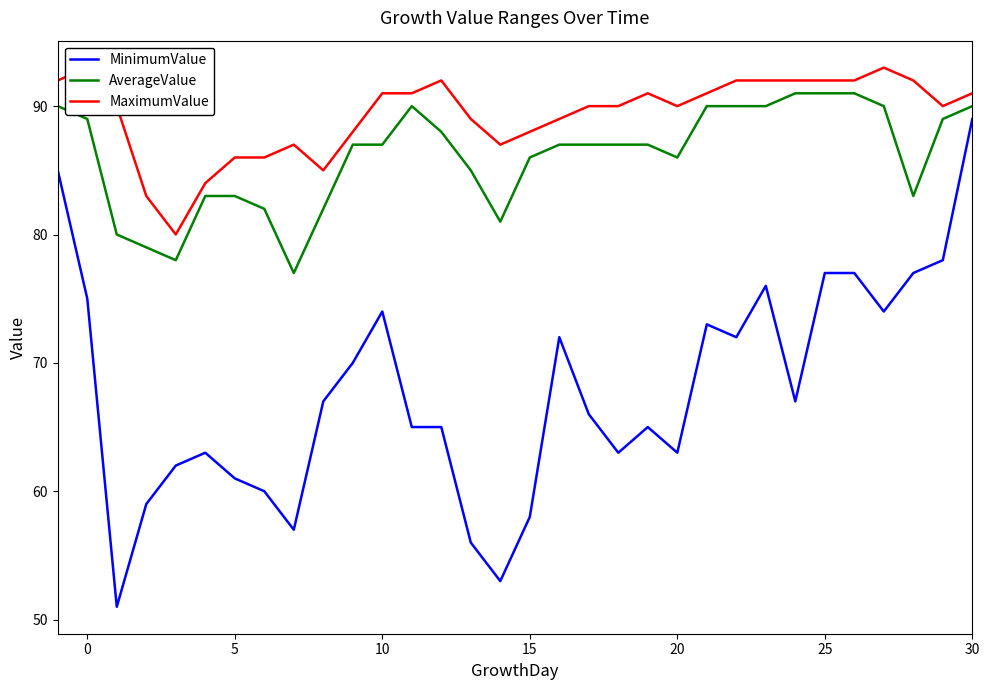

At how many categories does at least one series exceed 61?

32